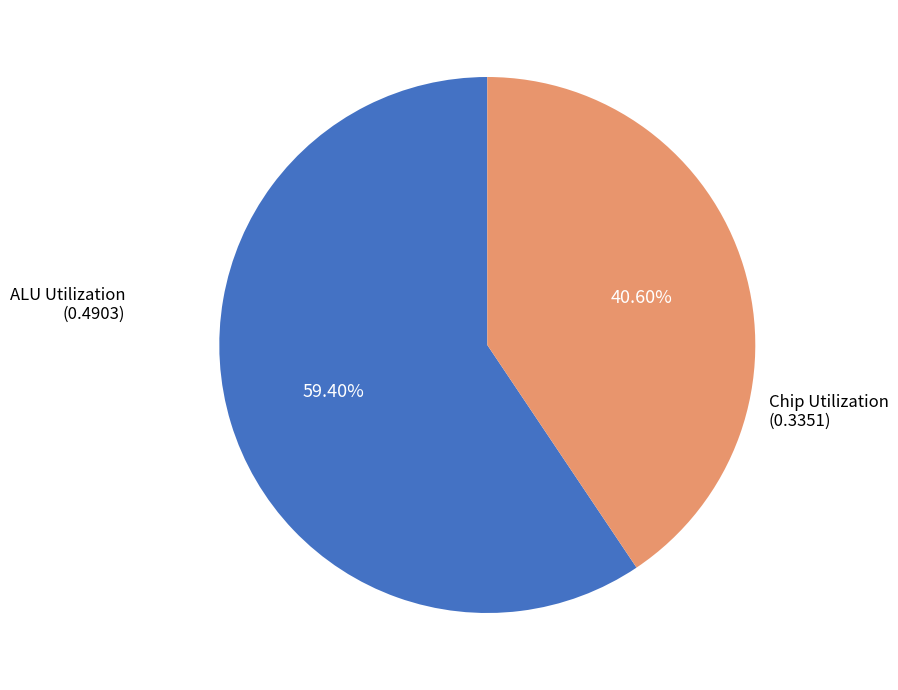

Is there a majority slice in this chart?

Yes